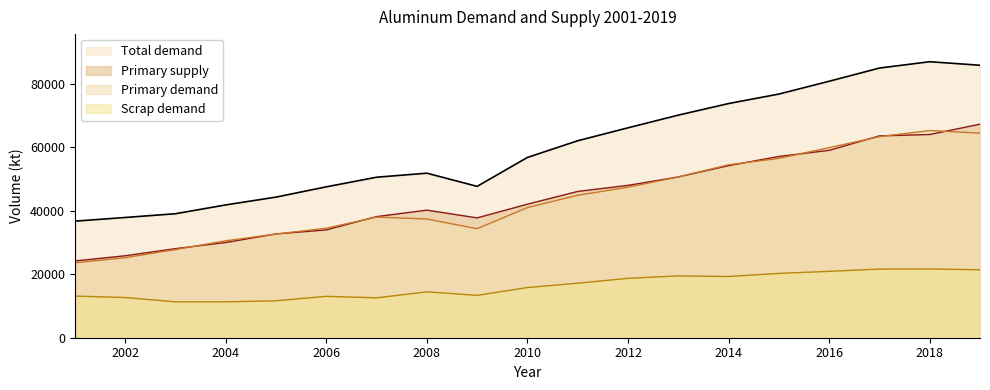

At which category is the sum across all series the highest?

2019